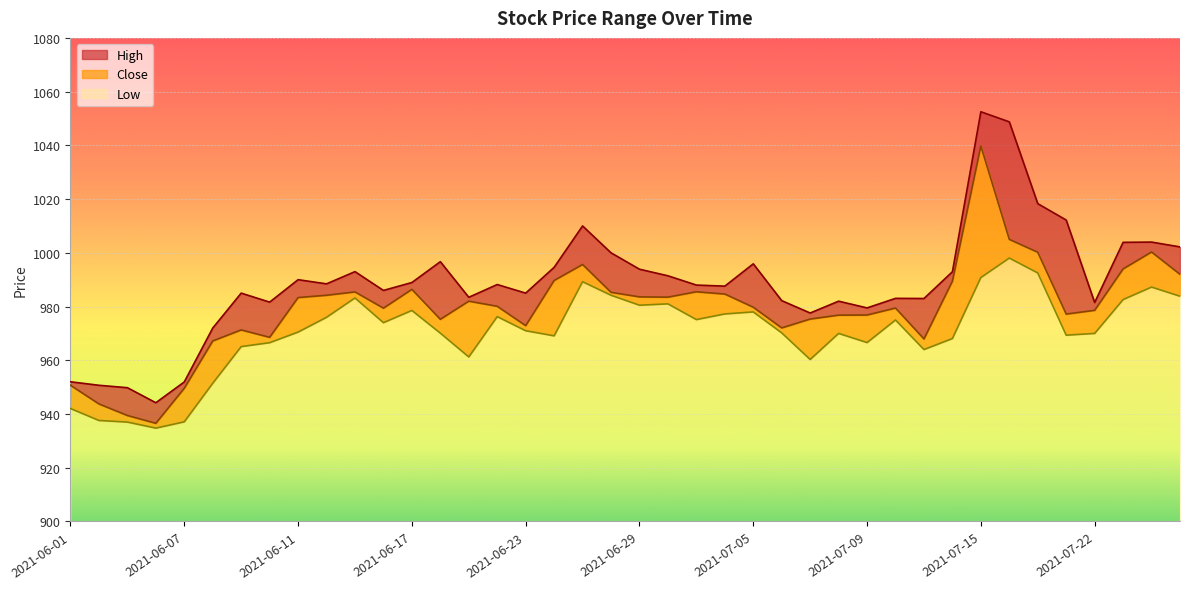

Is the value of Low at 2021-06-07 greater than the value of High at 2021-07-09?

No